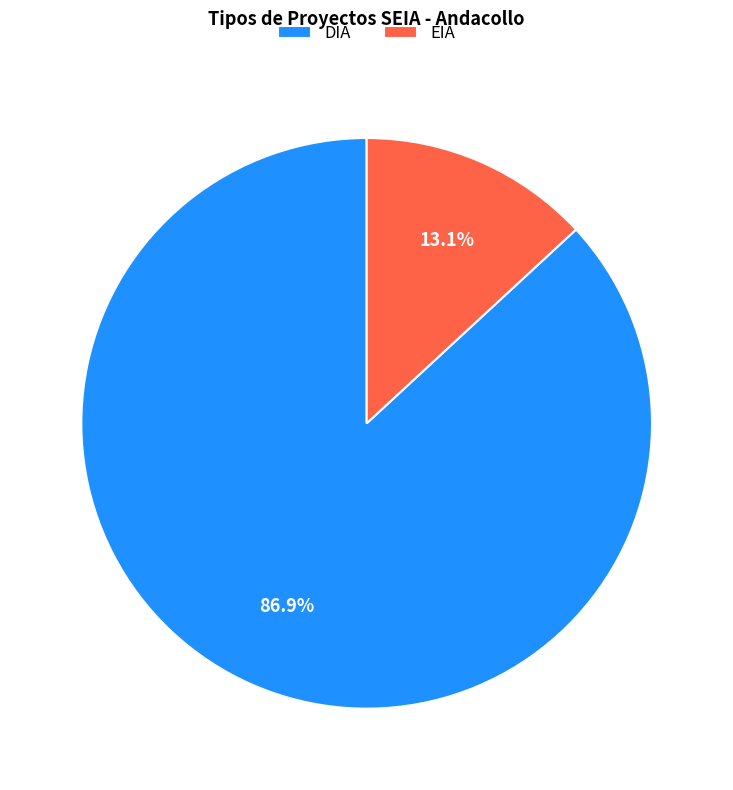

How many segments does this pie chart have?

2